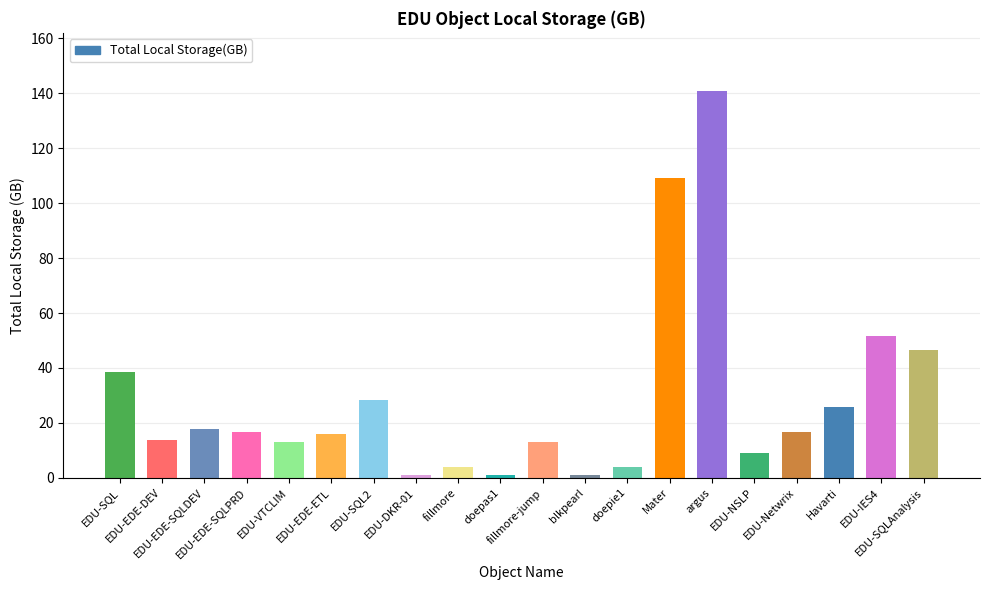

What is the value of the 5th bar from the left?

13.0